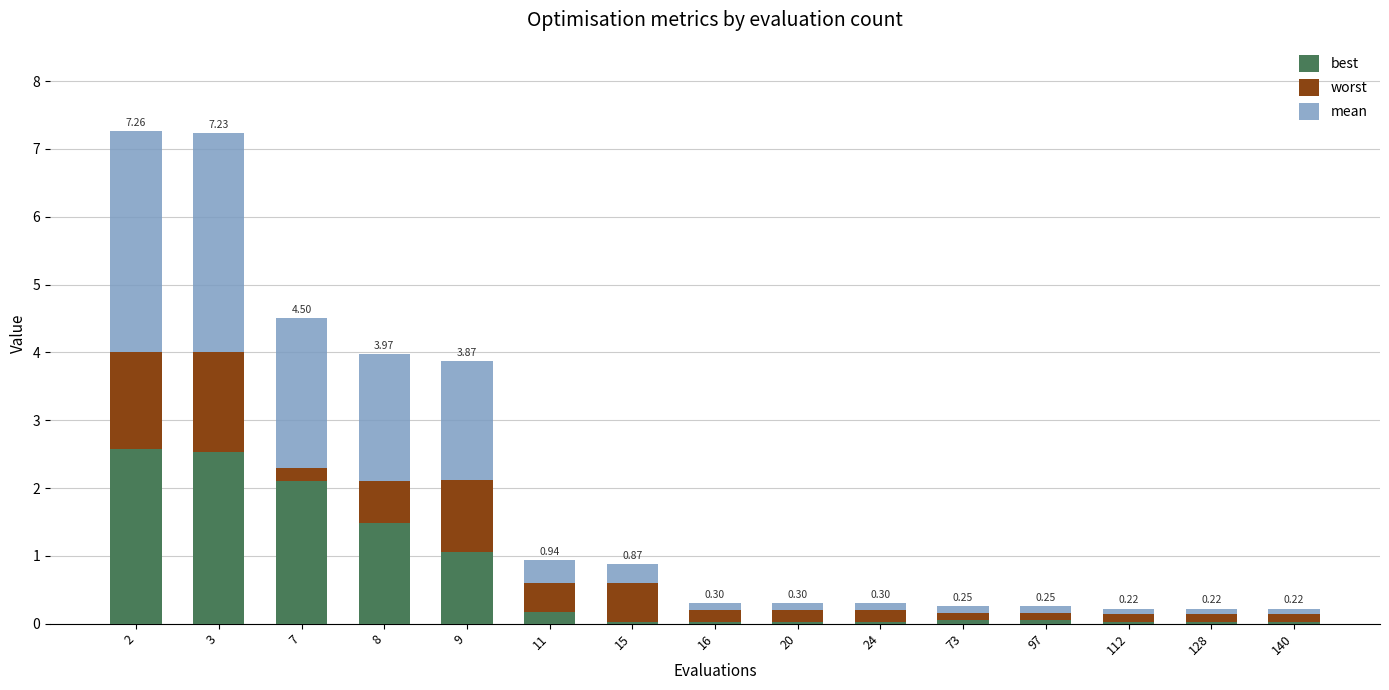

What is the total value across all series at 7?

4.5